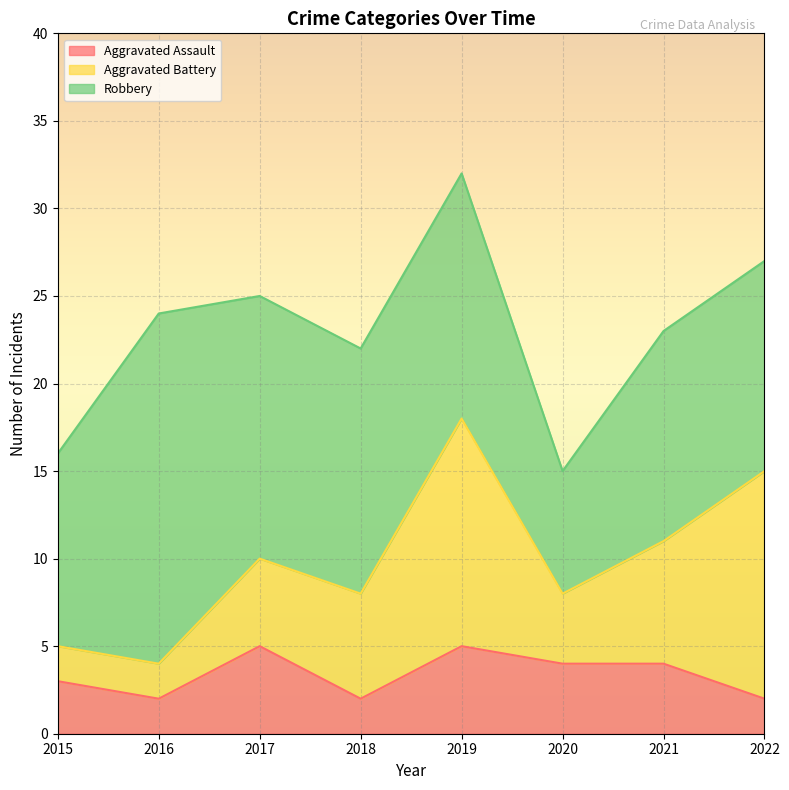

Rank the categories by Aggravated Assault value from highest to lowest.

2017, 2019, 2020, 2021, 2015, 2016, 2018, 2022